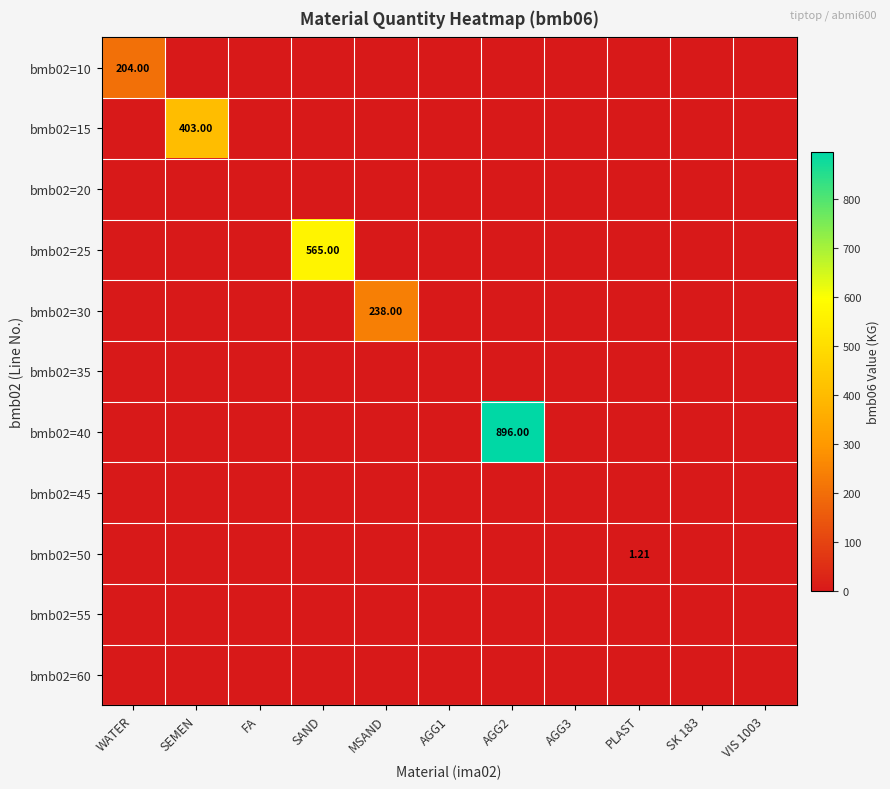

Which series has the widest spread of values?

bmb02=40